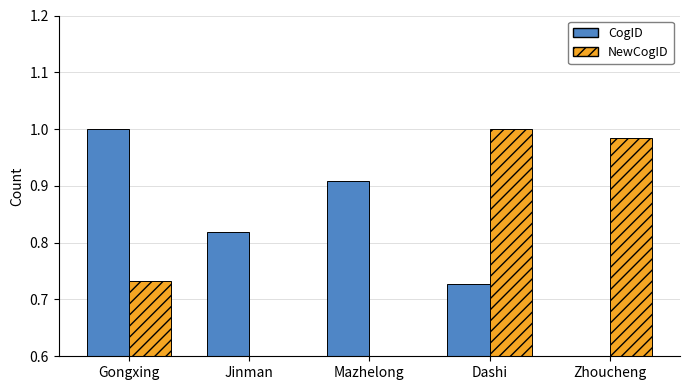

How many categories are shown in the chart?

5